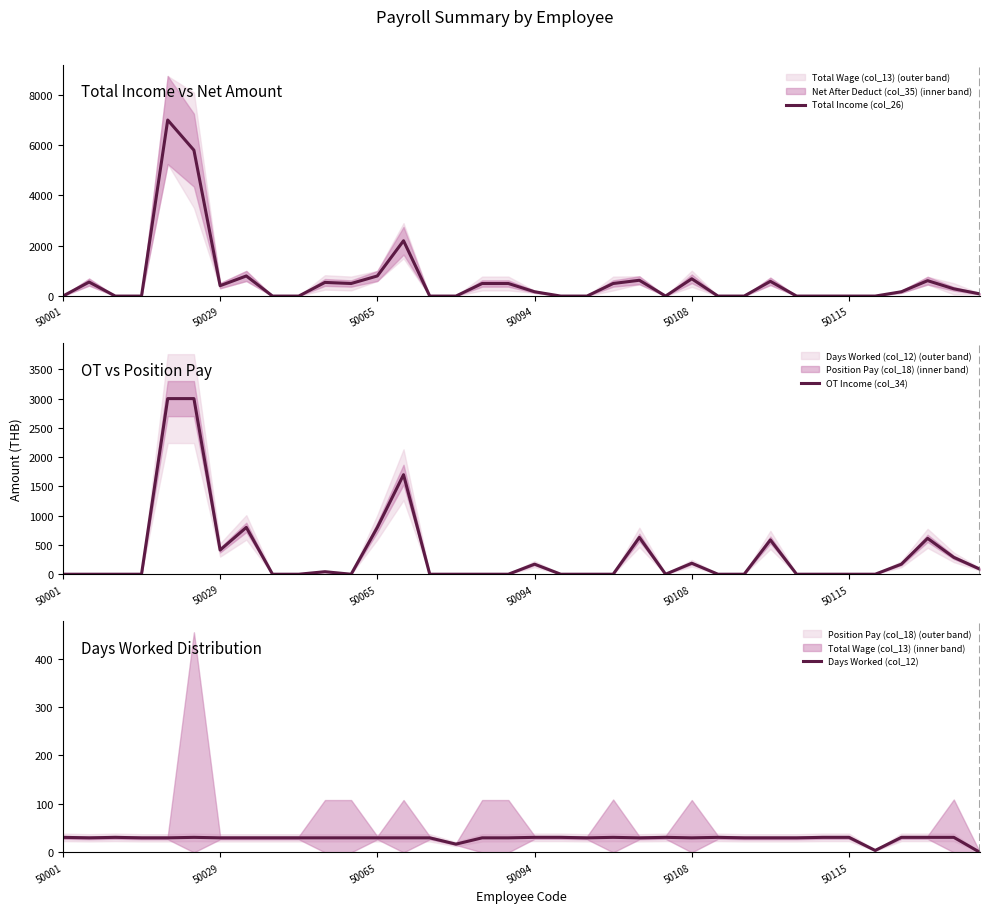

How many data points does each series have?

36